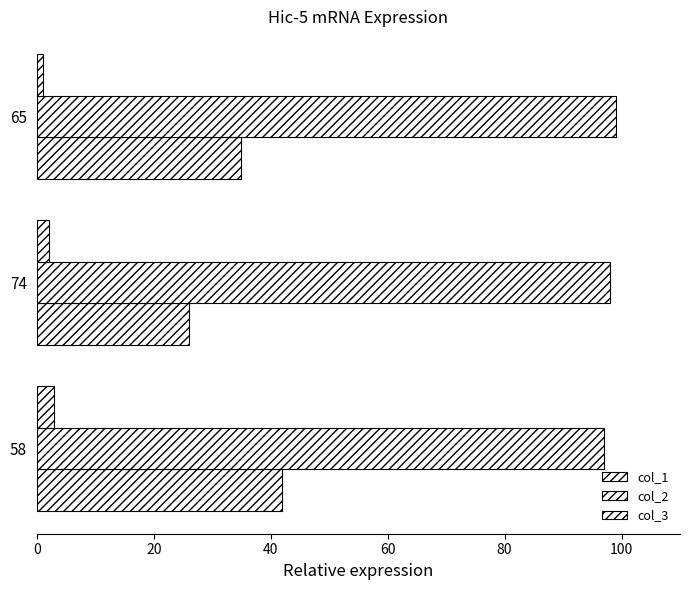

What is the average value of the col_1 series?

34